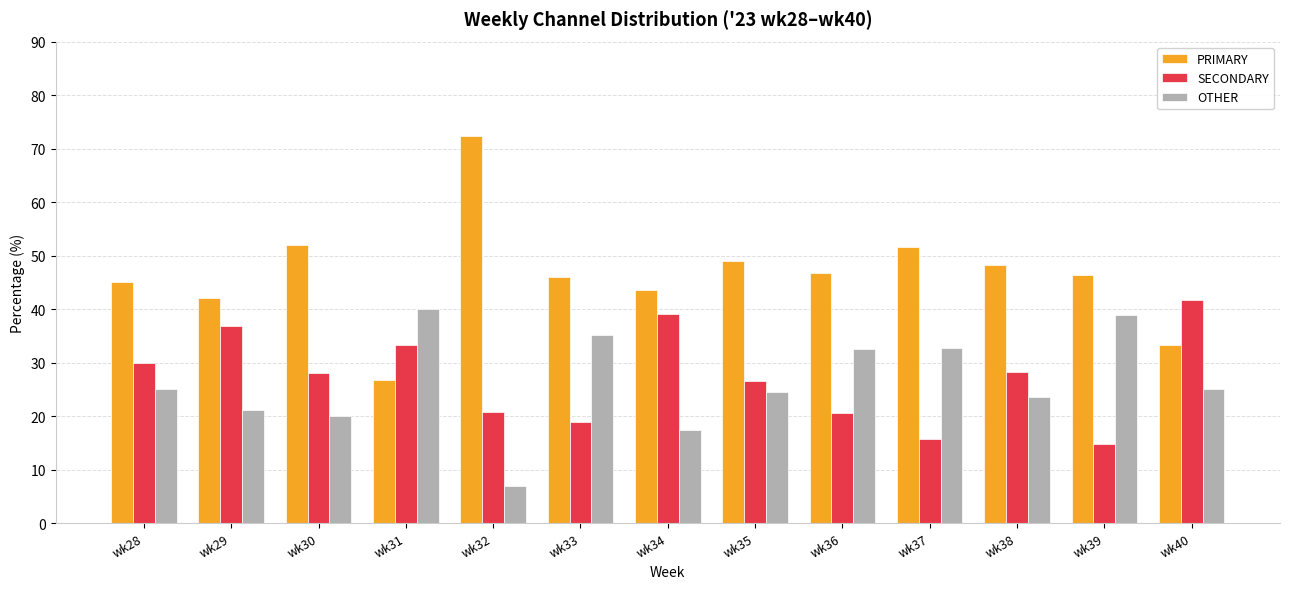

True or false: PRIMARY has a value of 46.7 at wk36.

True